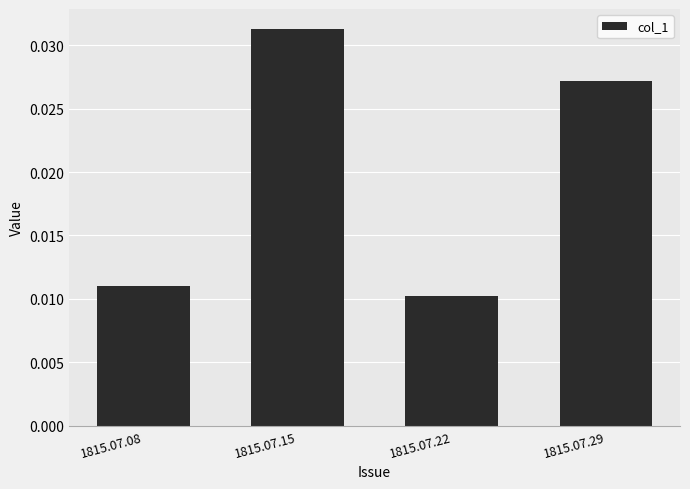

Which has a higher value, 1815.07.15 or 1815.07.29?

1815.07.15